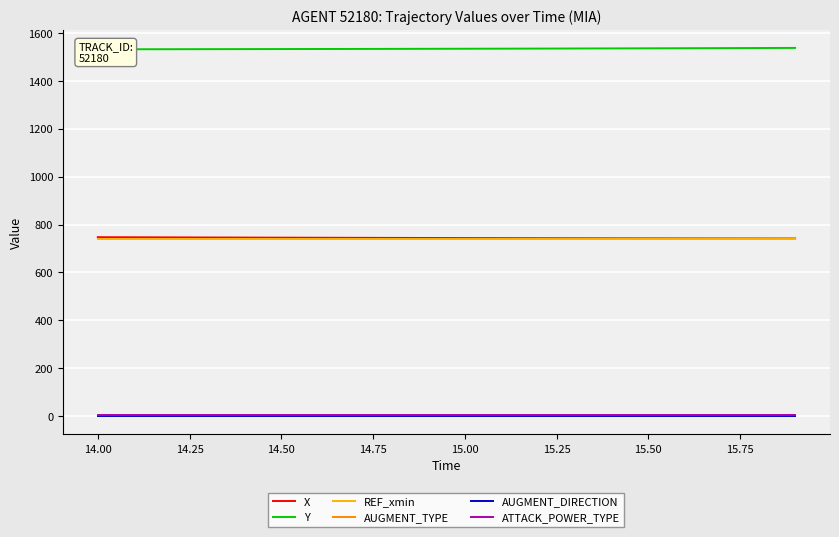

True or false: REF_xmin and ATTACK_POWER_TYPE intersect in this chart.

False